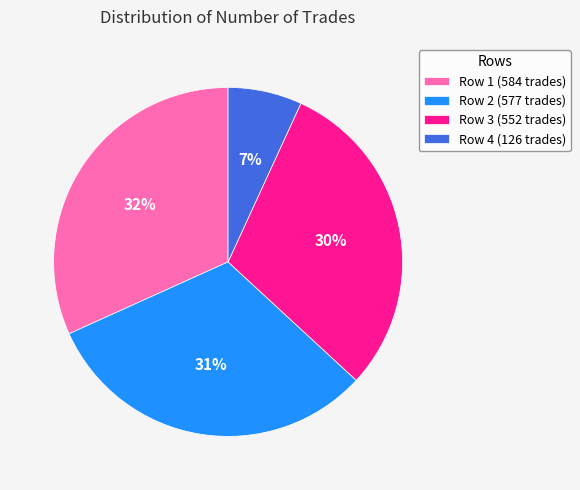

Which slice is the smallest?

Row 4 (126 trades)